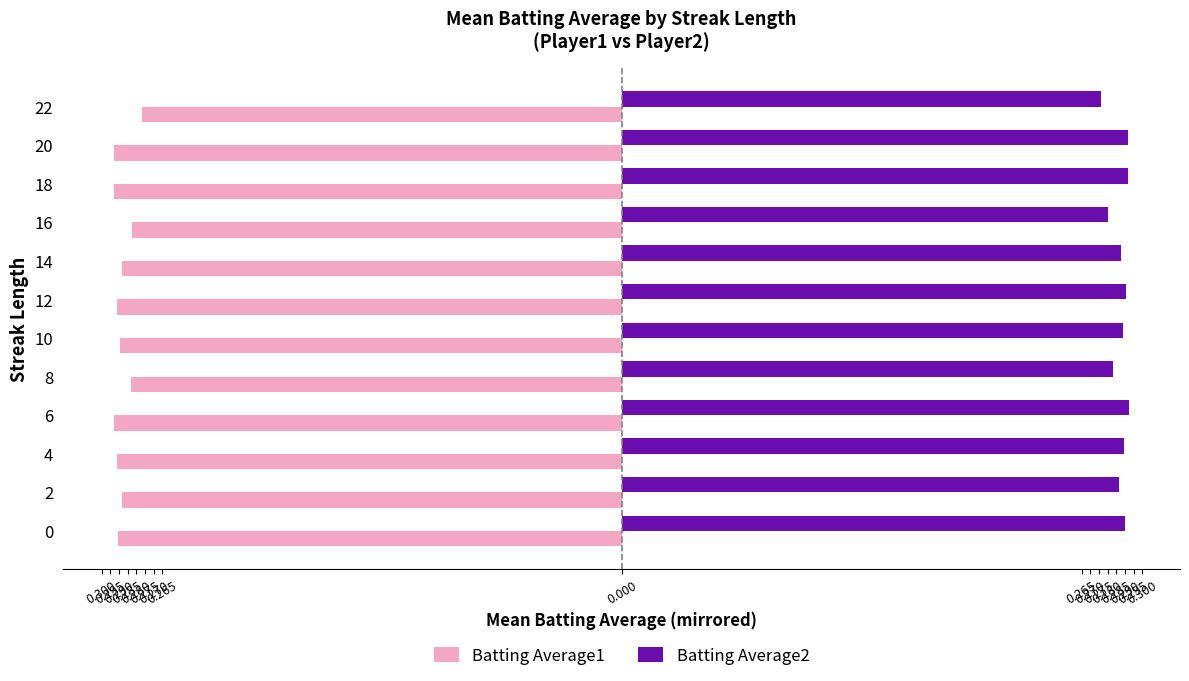

What are all the series names shown in the legend?

Batting Average1, Batting Average2